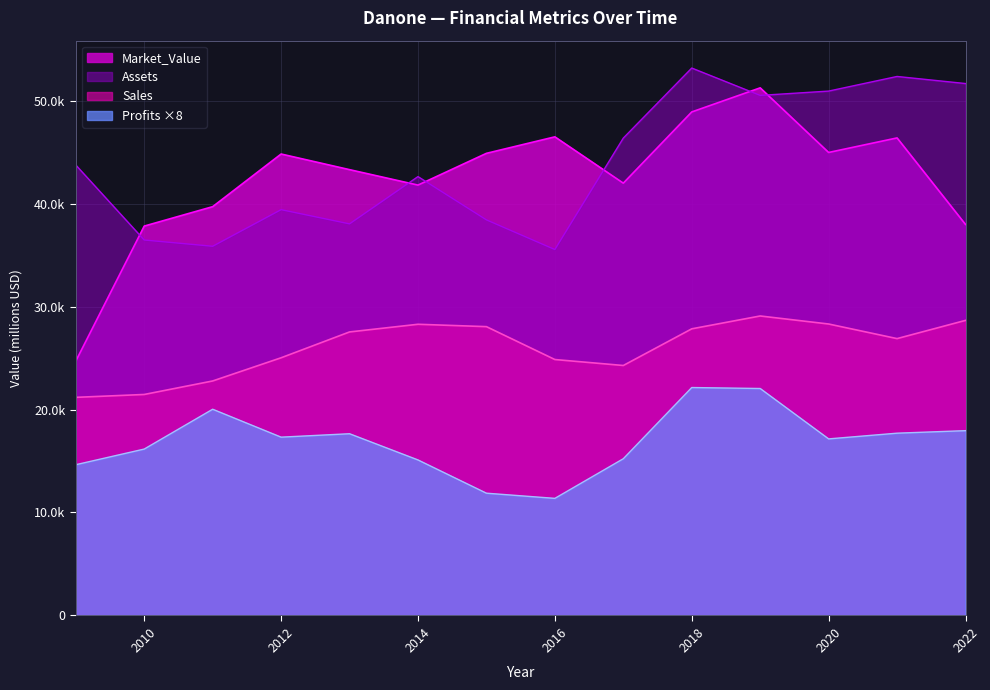

What is the sum of the Market_Value values at 2013 and 2014?

85081.0